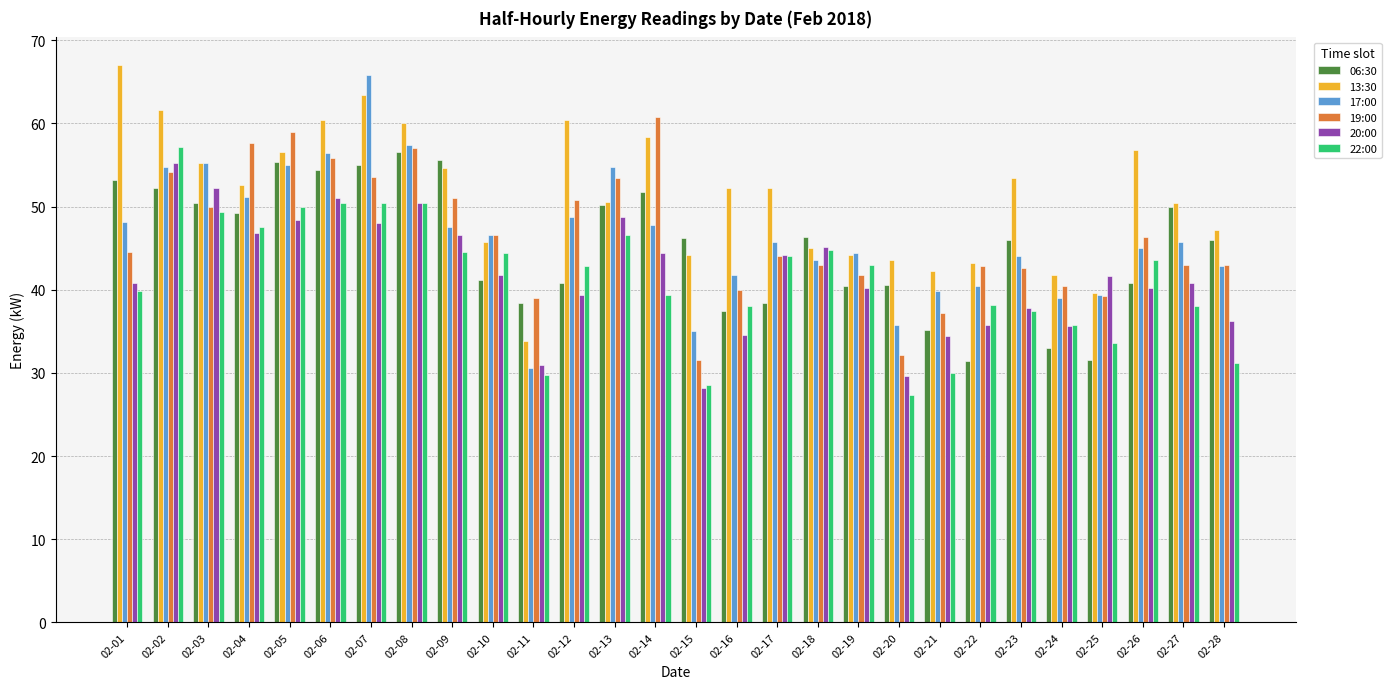

True or false: 19:00 has a value of 42.8 at 02-22.

True